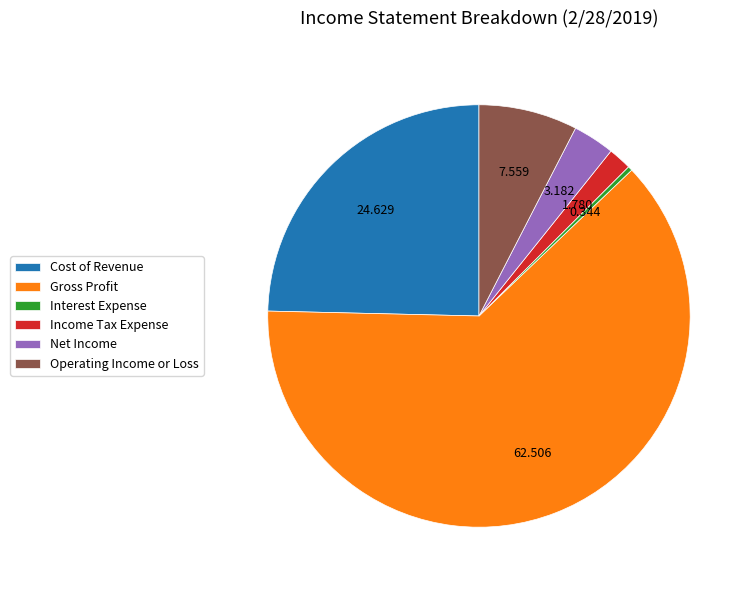

Rank the categories by value from lowest to highest.

Interest Expense, Income Tax Expense, Net Income, Operating Income or Loss, Cost of Revenue, Gross Profit